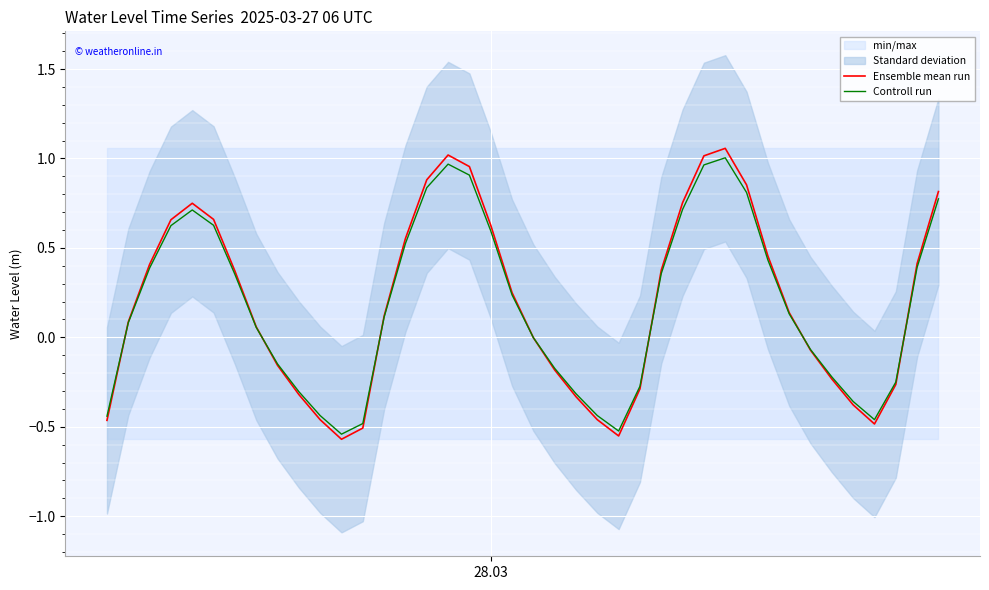

List the series in order of their overall mean, lowest first.

Controll run, Ensemble mean run